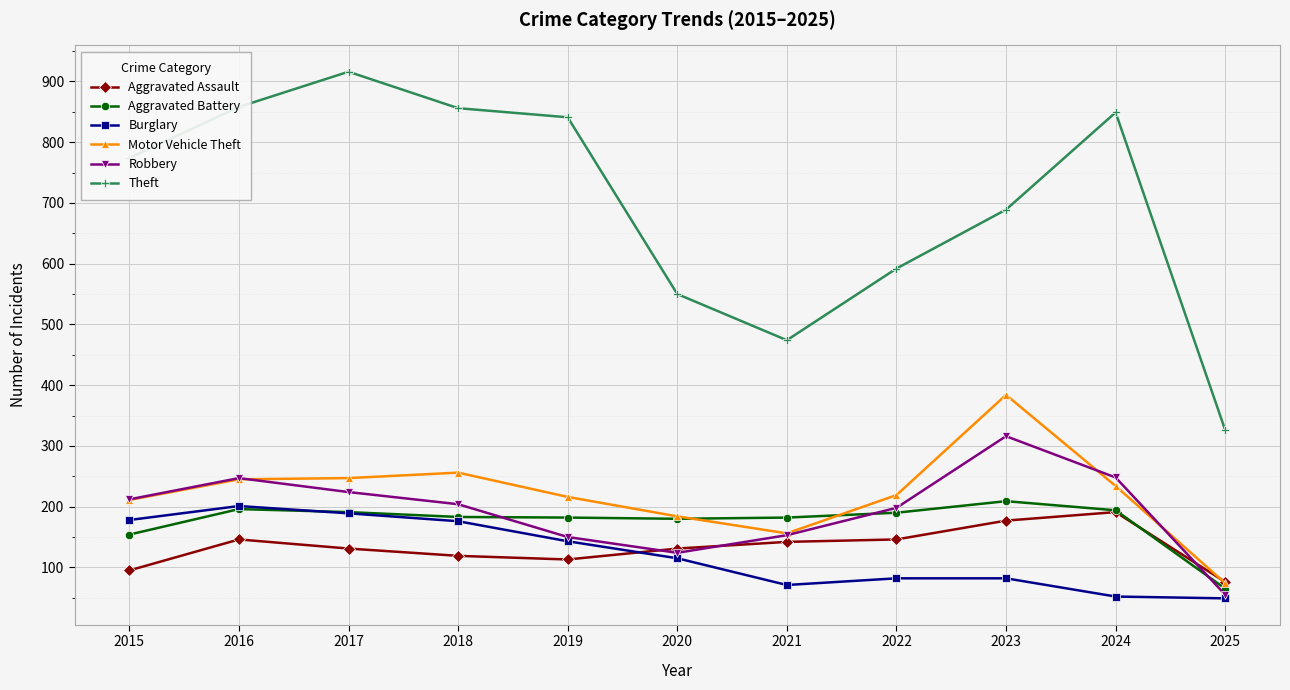

Does the chart have visible grid lines?

Yes